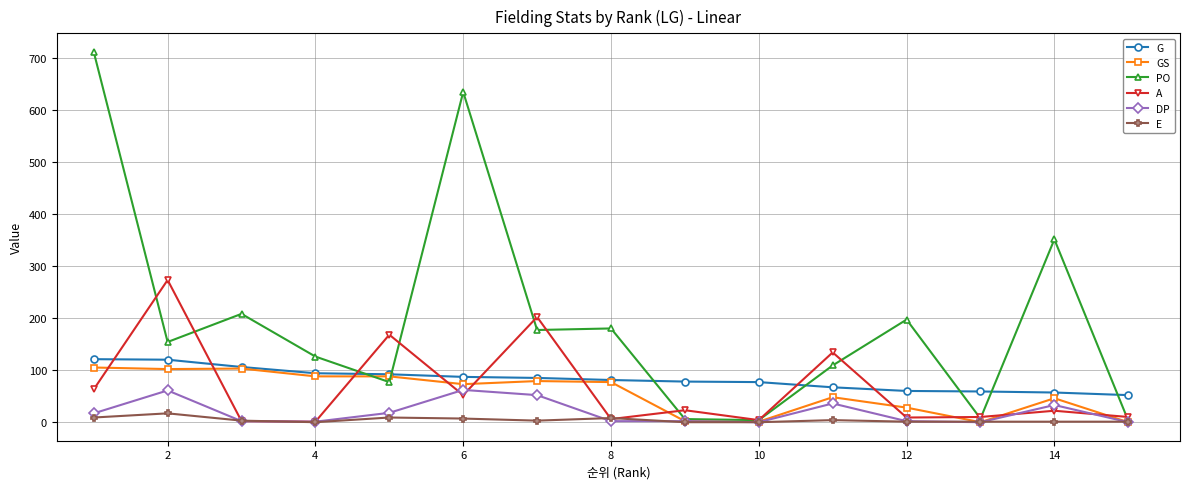

Which series has the largest total across all categories?

PO